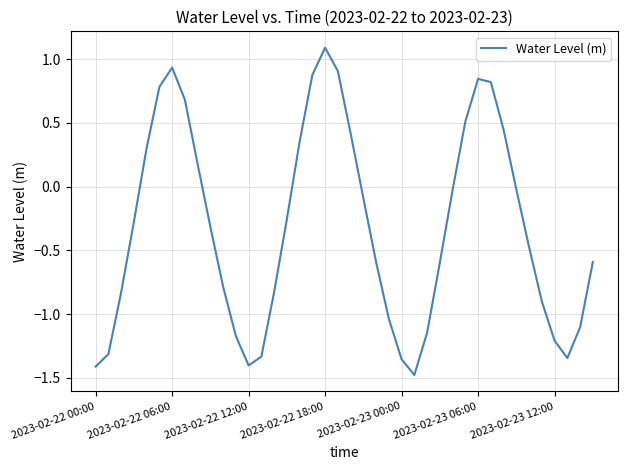

Count the number of categories in the chart.

40